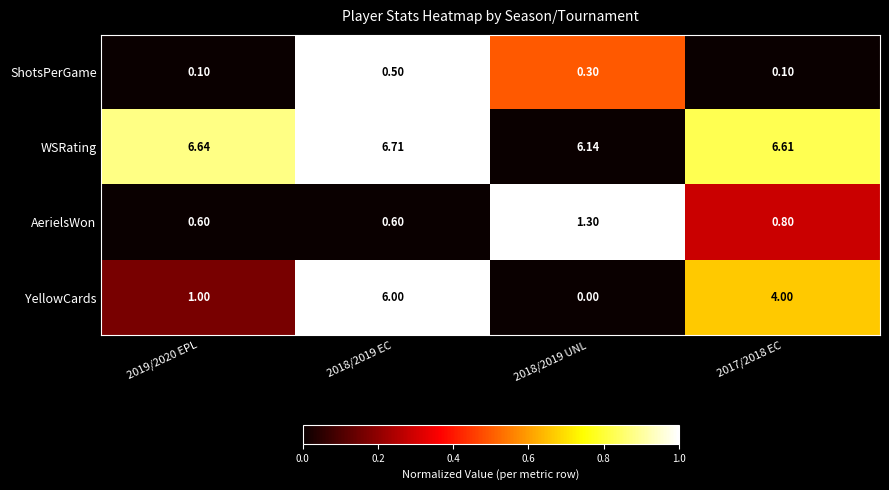

At which category is the sum across all series the highest?

2018/2019 EC